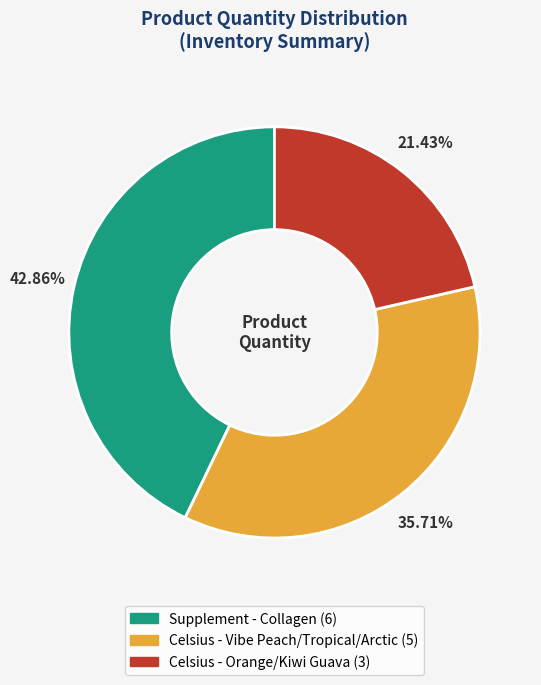

The Celsius - Orange/Kiwi Guava slice represents 12% of the pie. True or false?

False